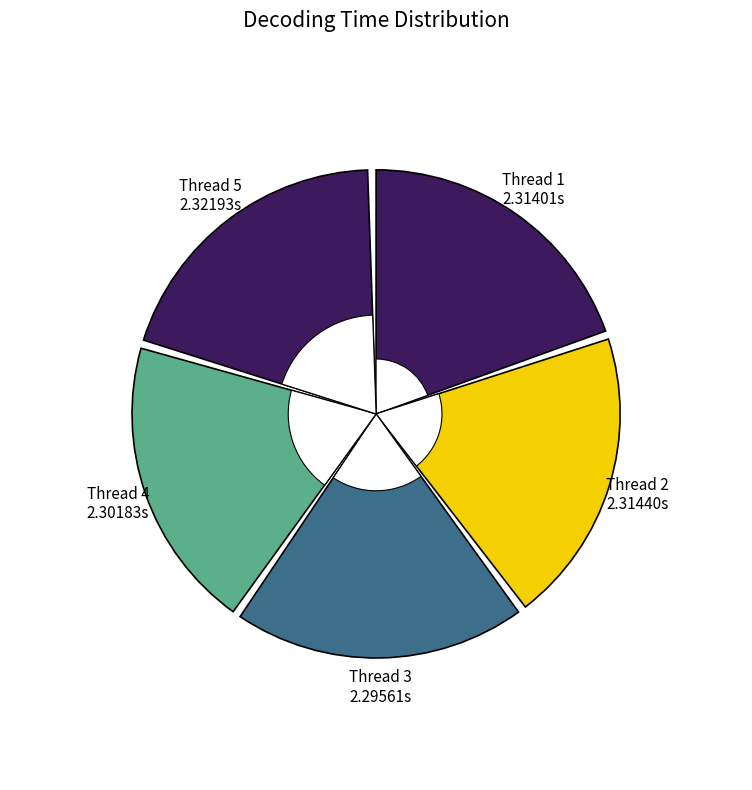

What percentage is the 3 slice, to the nearest percent?

20%